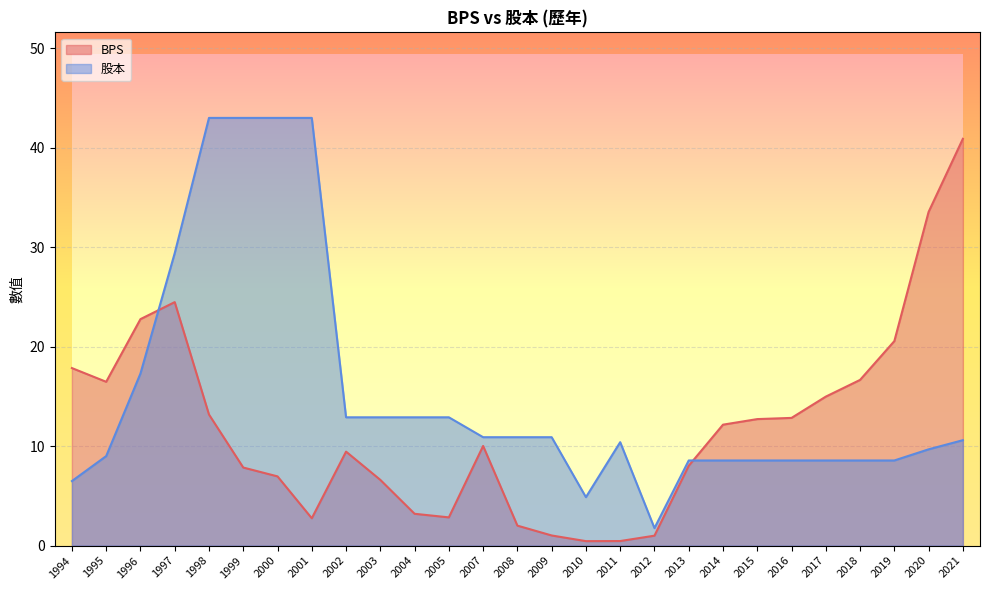

Reading left to right, list all the values displayed in this chart.

BPS: 1994=17.9	1995=16.5	1996=22.8	1997=24.5	1998=13.2	1999=7.8	2000=7.0	2001=2.8	2002=9.4	2003=6.6	2004=3.2	2005=2.8	2007=10.0	2008=2.0	2009=1.0	2010=0.5	2011=0.5	2012=1.0	2013=8.0	2014=12.2	2015=12.7	2016=12.8	2017=15.0	2018=16.7	2019=20.6	2020=33.5	2021=40.9
股本: 1994=6.5	1995=9.0	1996=17.3	1997=29.4	1998=43.0	1999=43.0	2000=43.0	2001=43.0	2002=12.9	2003=12.9	2004=12.9	2005=12.9	2007=10.9	2008=10.9	2009=10.9	2010=4.9	2011=10.4	2012=1.8	2013=8.6	2014=8.6	2015=8.6	2016=8.6	2017=8.6	2018=8.6	2019=8.6	2020=9.7	2021=10.6